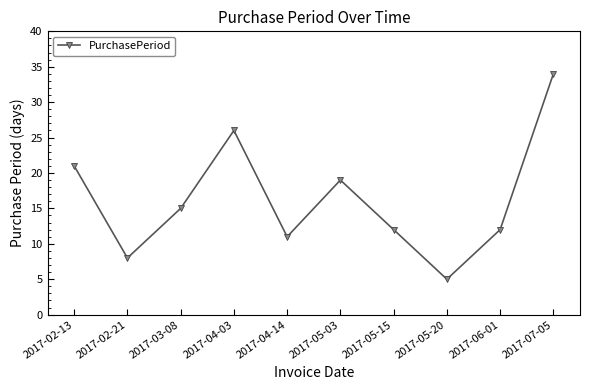

What is the smallest value displayed?

5